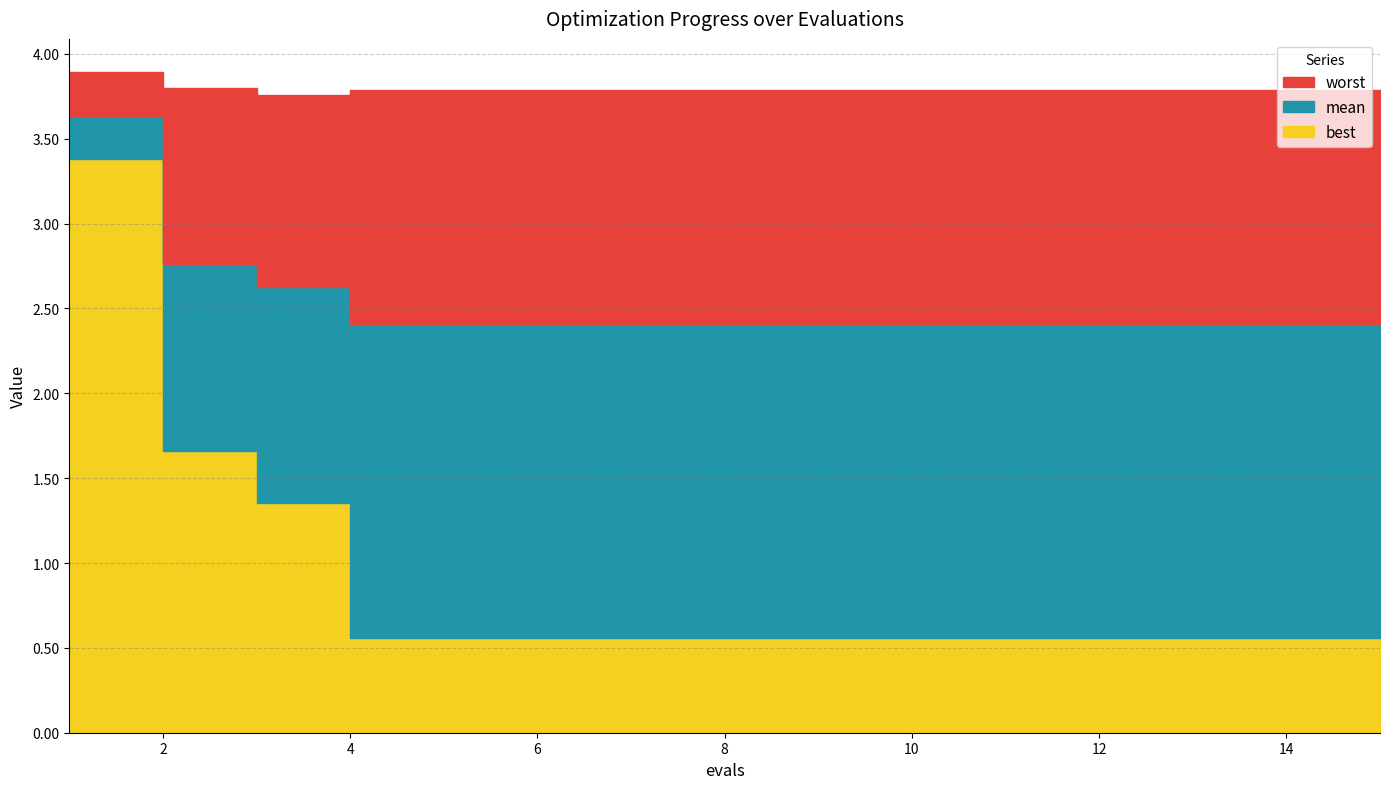

True or false: best has more than 2 points higher than both neighbors.

False